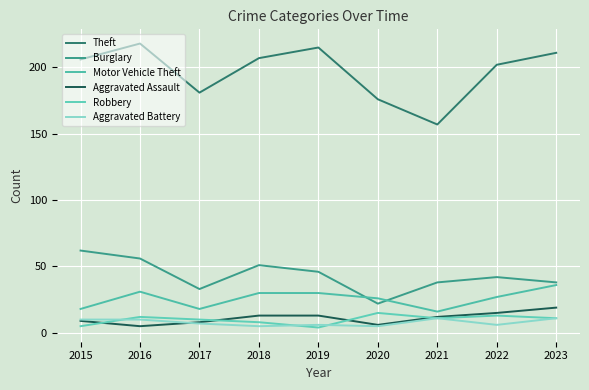

What is the total value across all series at 2020?

250